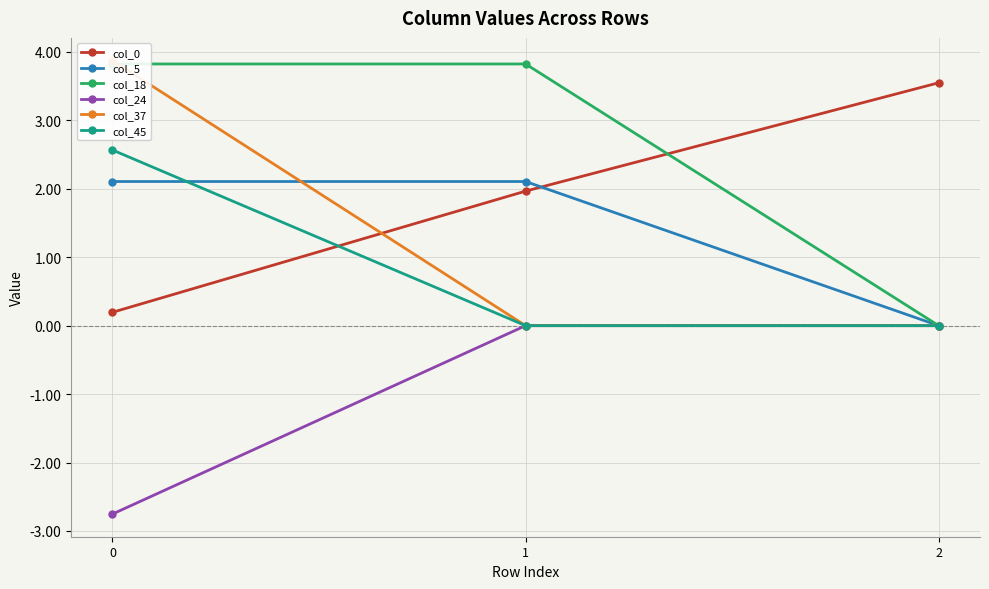

What is the difference between the col_24 values at 0 and 1?

2.8